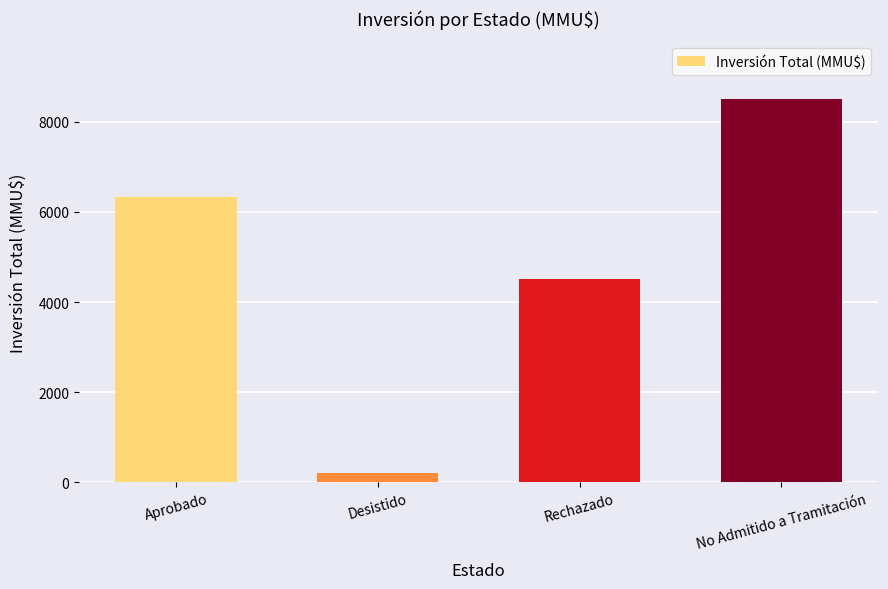

What is the greatest value displayed?

8510.0